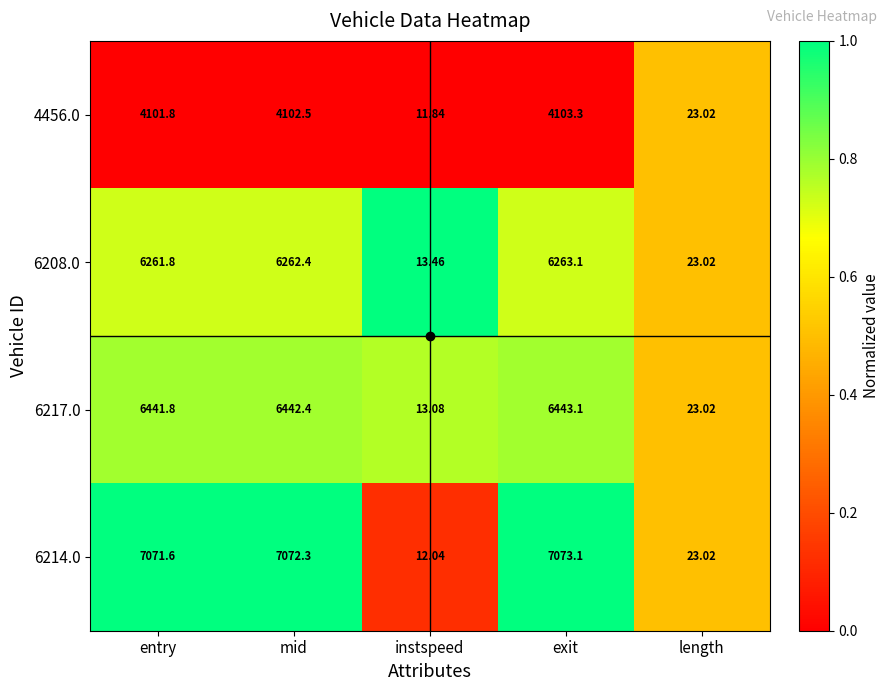

Where is 6208.0 nearest to the value 3138?

length